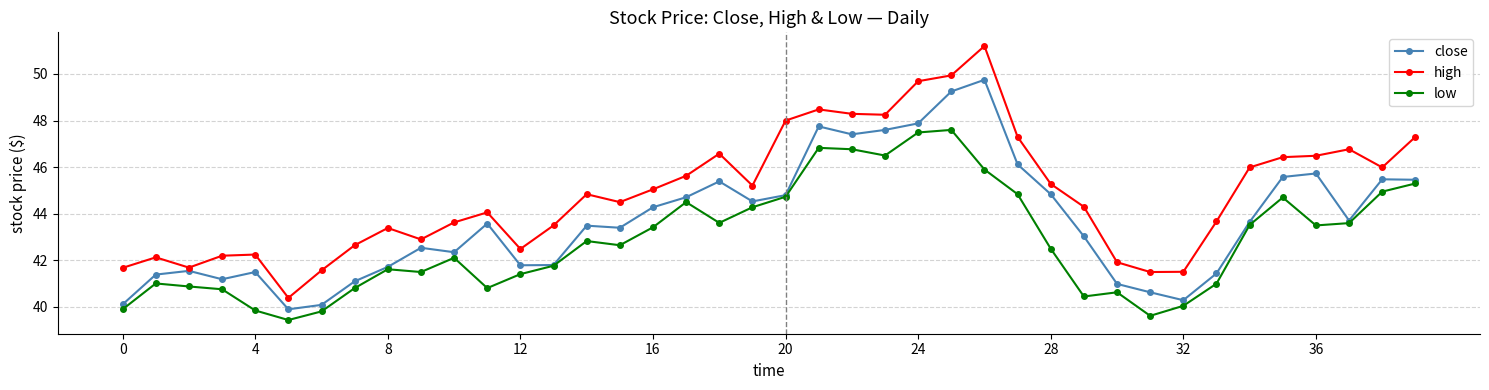

True or false: high and low cross at least once.

False